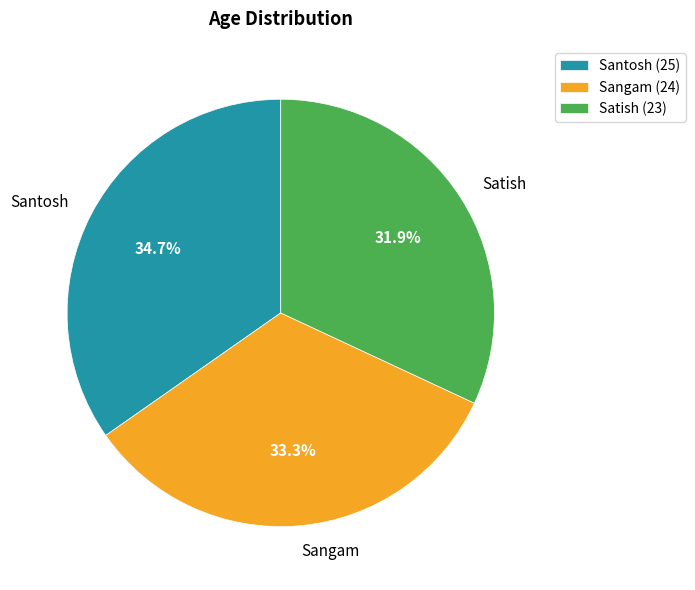

What percentage is the Sangam slice, to the nearest percent?

33%